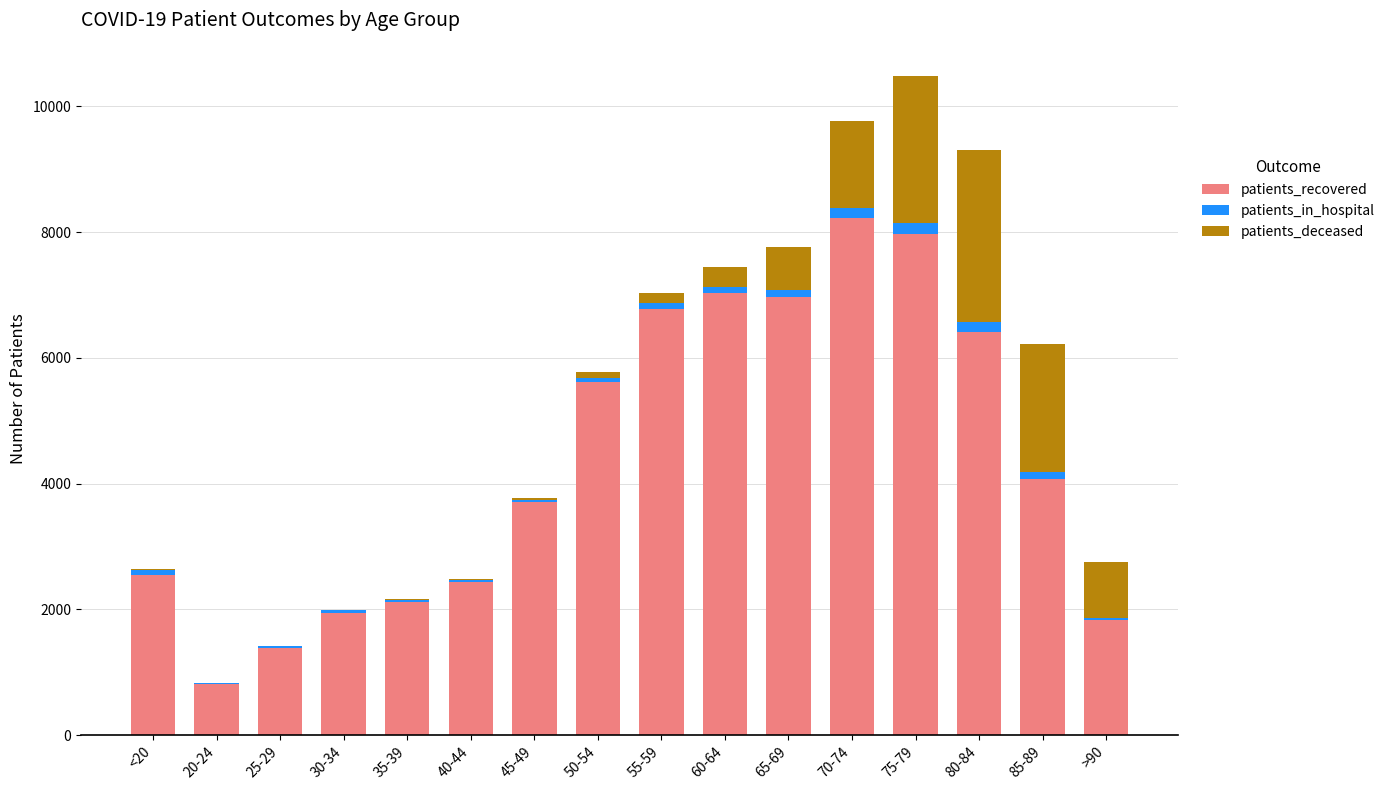

At which category is the sum across all series the highest?

75-79